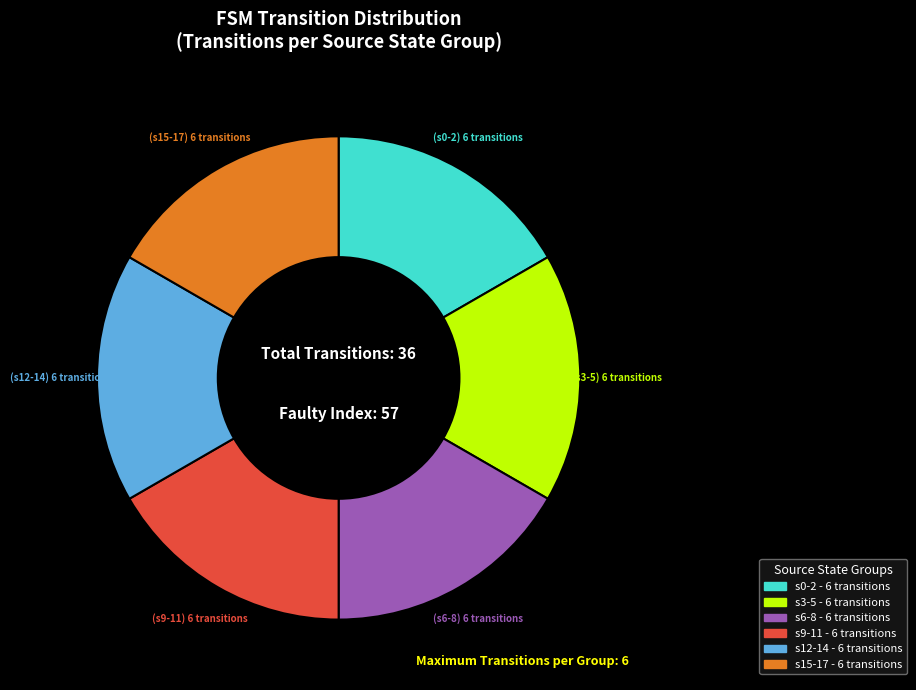

Is there any slice that represents more than half of the pie?

No